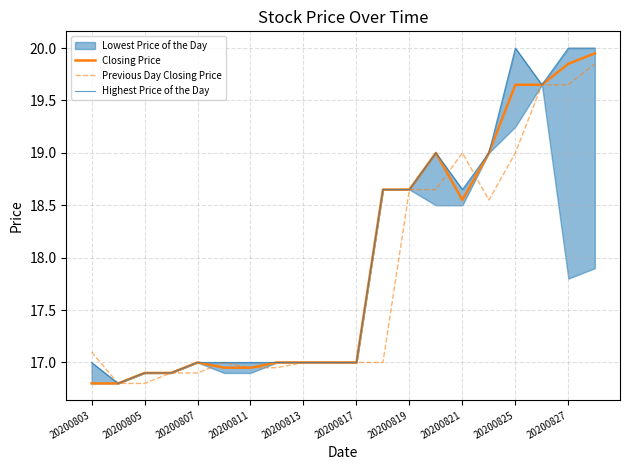

Which series has the largest total across all categories?

Highest Price of the Day